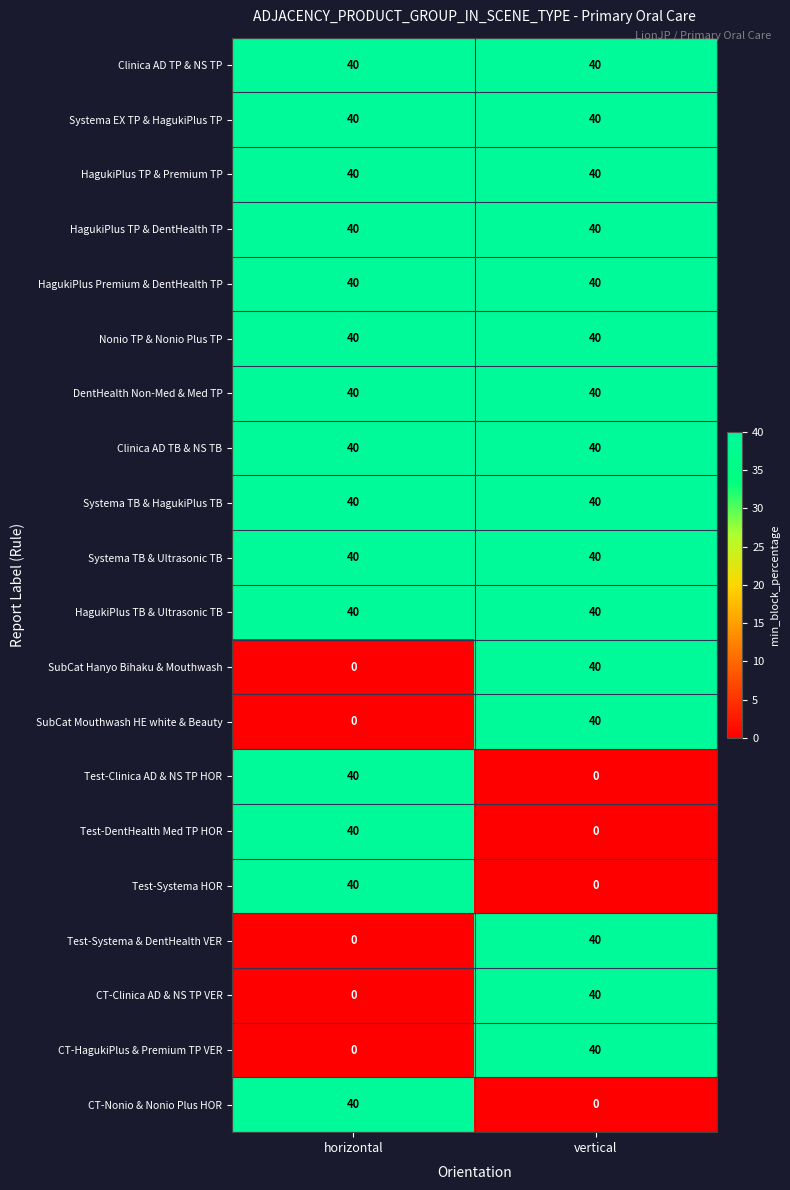

Read the Clinica AD TB & NS TB value at horizontal.

40